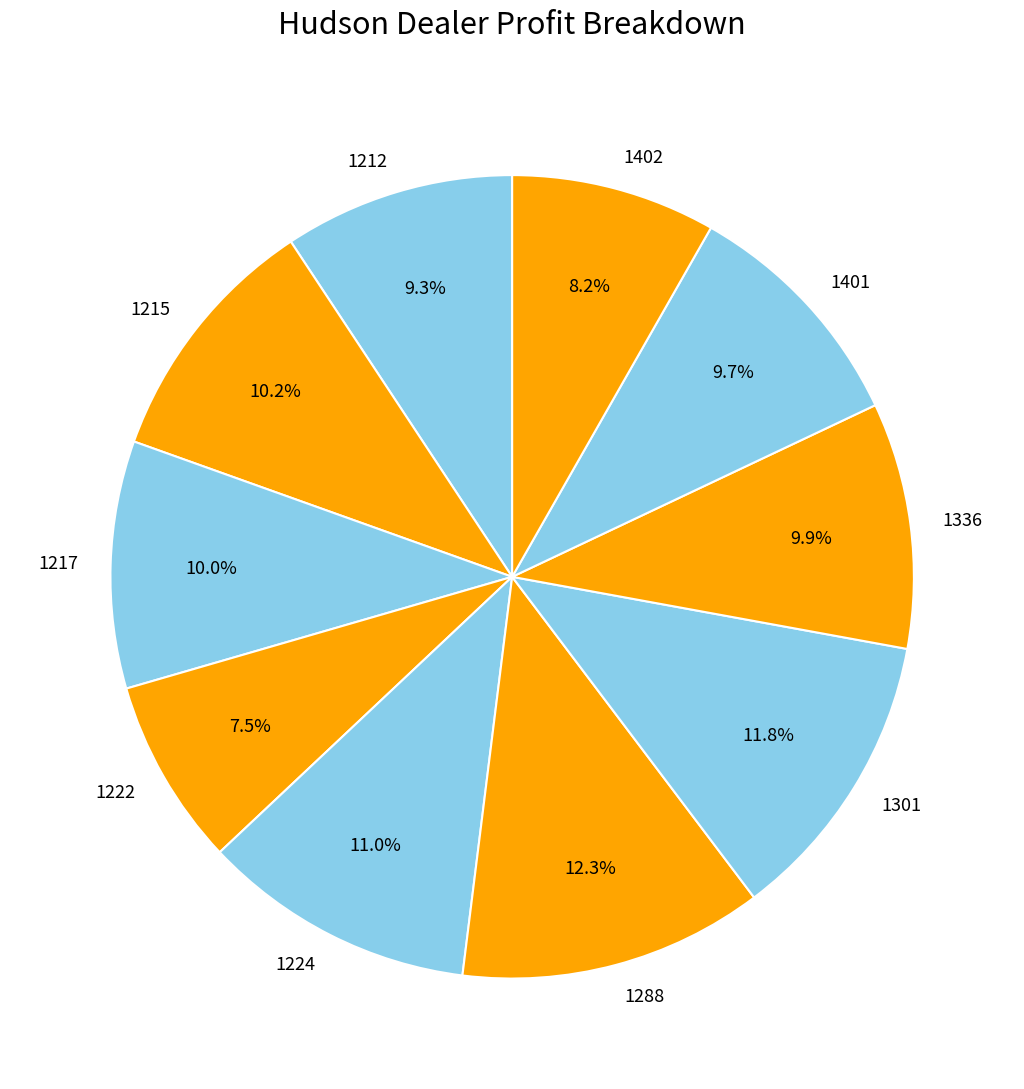

How many segments does this pie chart have?

10